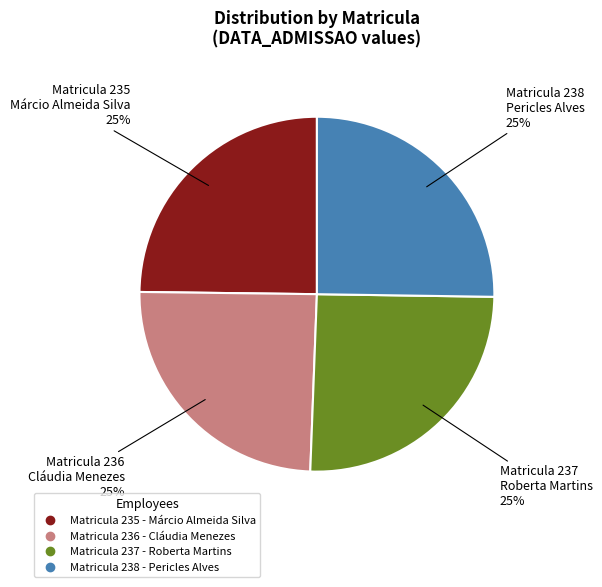

To the nearest percent, what is the average slice percentage?

25%